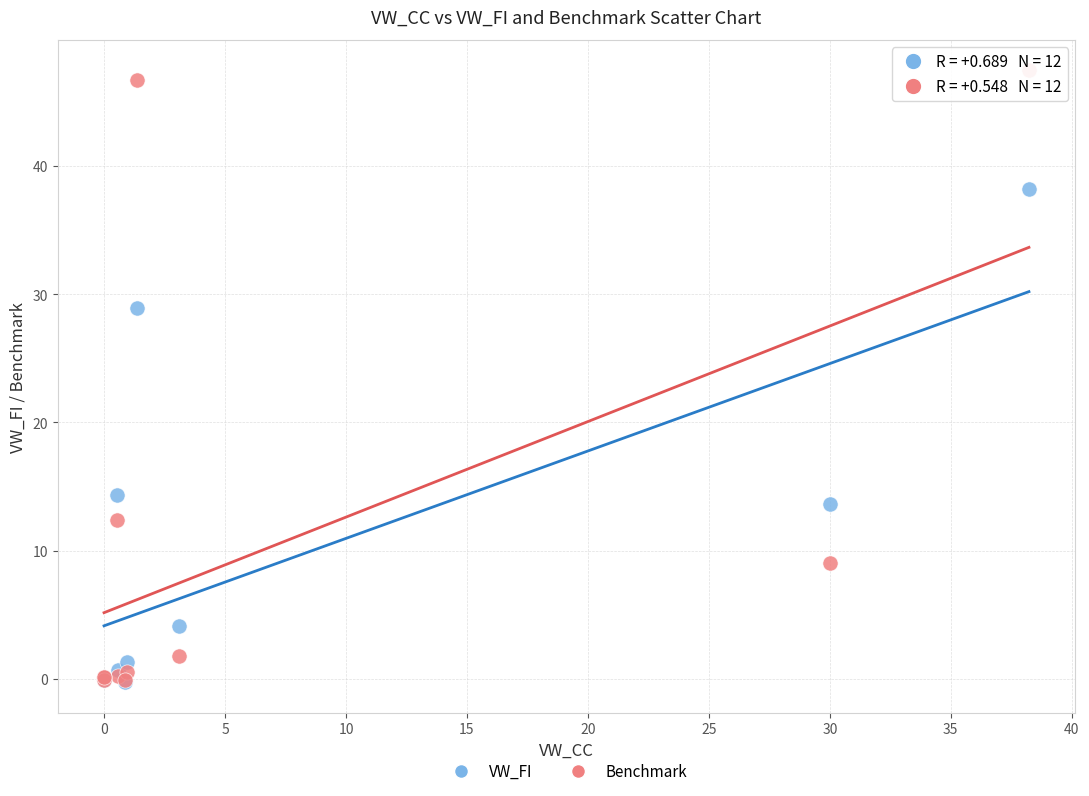

In the Benchmark series, what Y value is closest to 23?

12.4